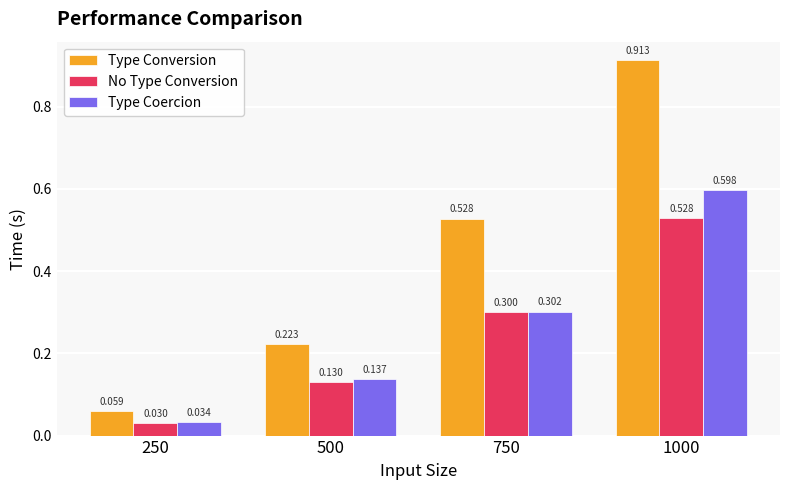

At how many categories does at least one series exceed 0?

4